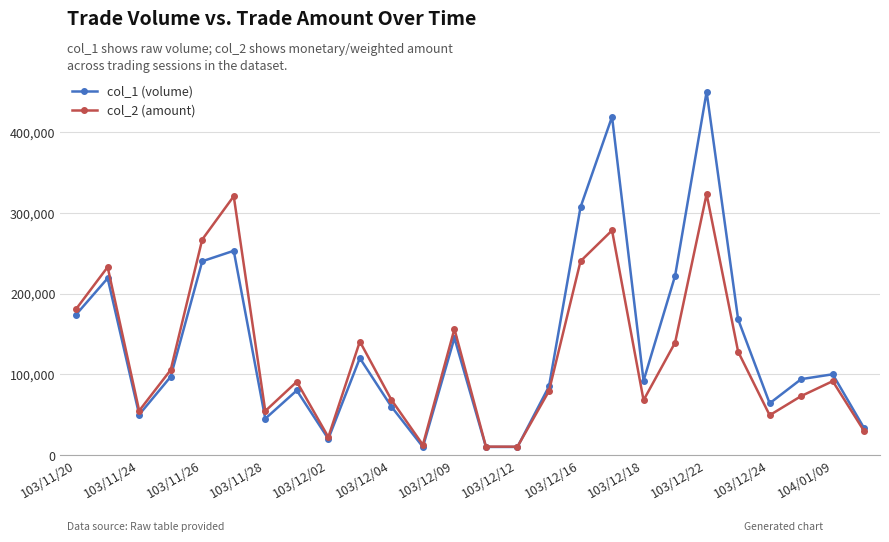

What is the difference between the maximum and minimum values in the col_1 (volume) series?

440000